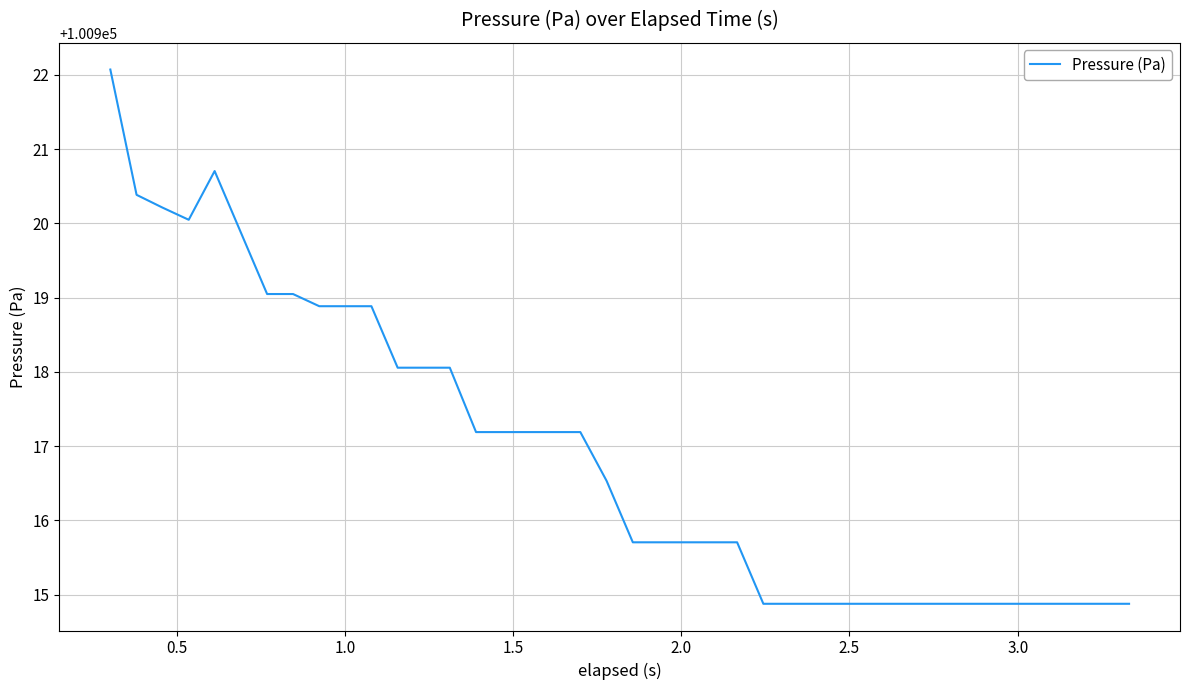

What is the smallest value displayed?

100914.9